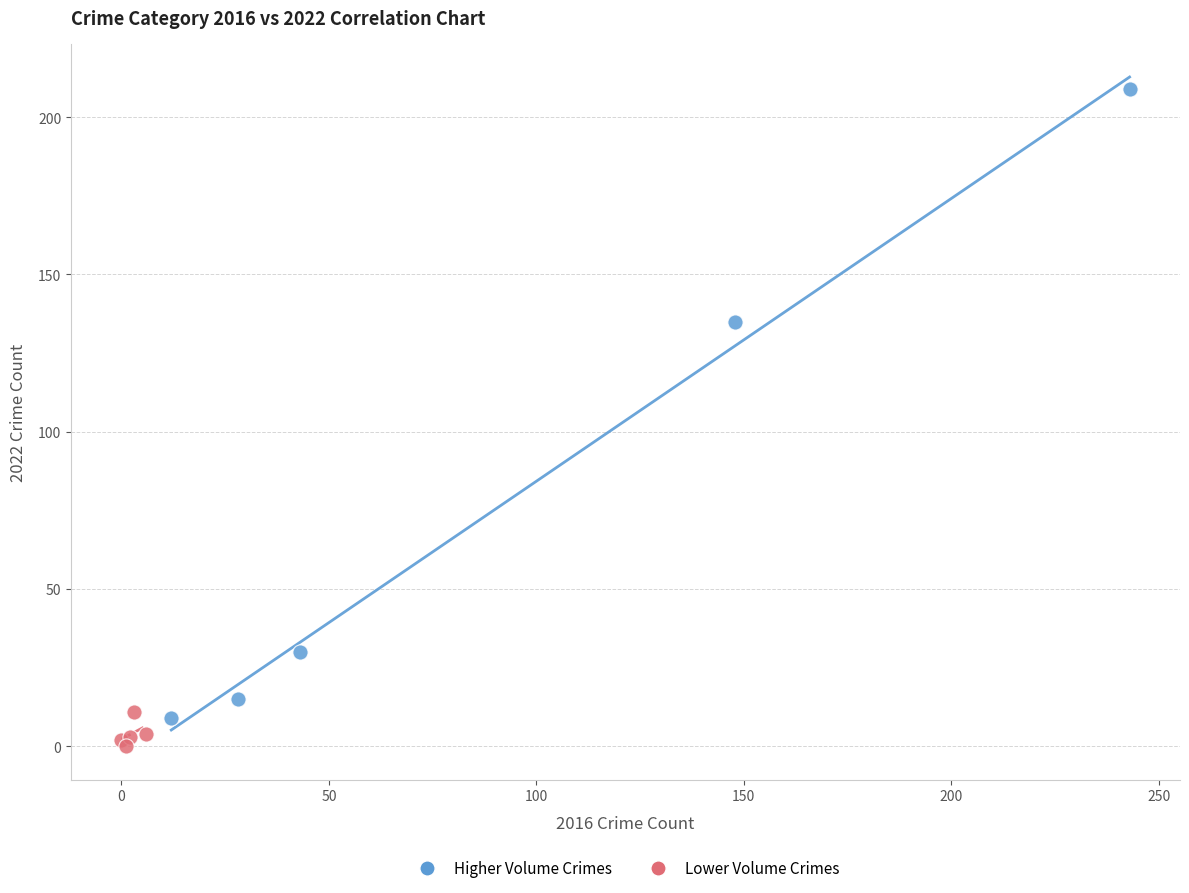

What are all the series names shown in the legend?

Higher Volume Crimes, Lower Volume Crimes